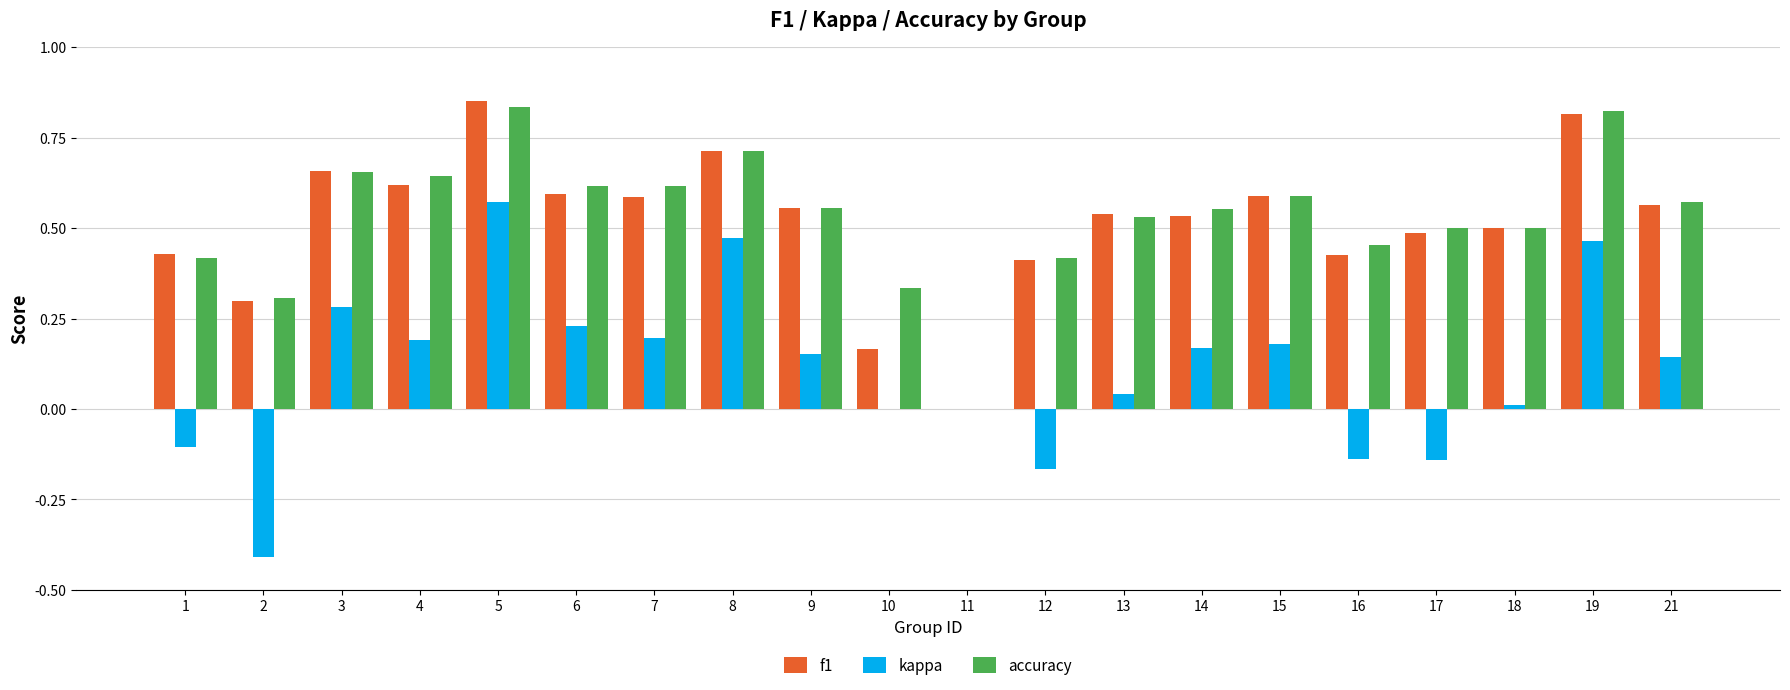

At which category is the sum across all series the highest?

5